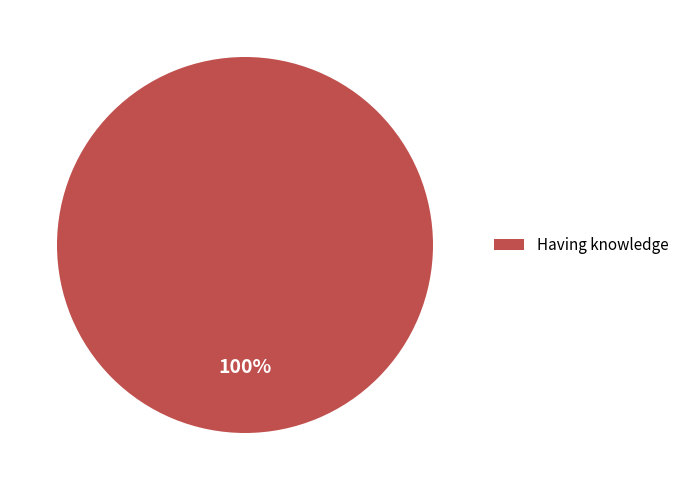

Is it true that Having knowledge is 100% of the pie?

True